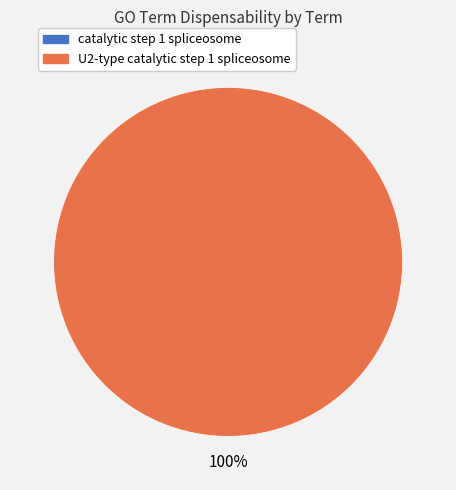

How many segments does this pie chart have?

2